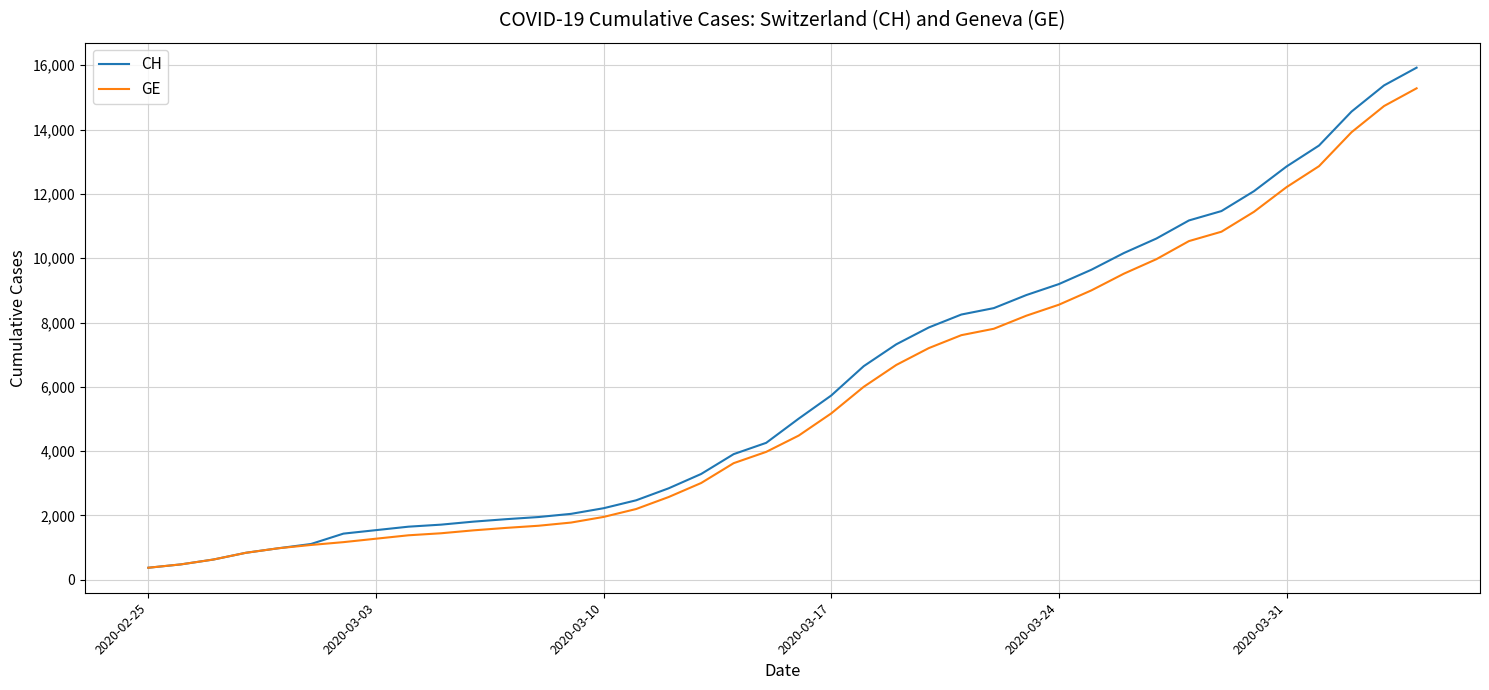

What is the greatest value displayed?

15926